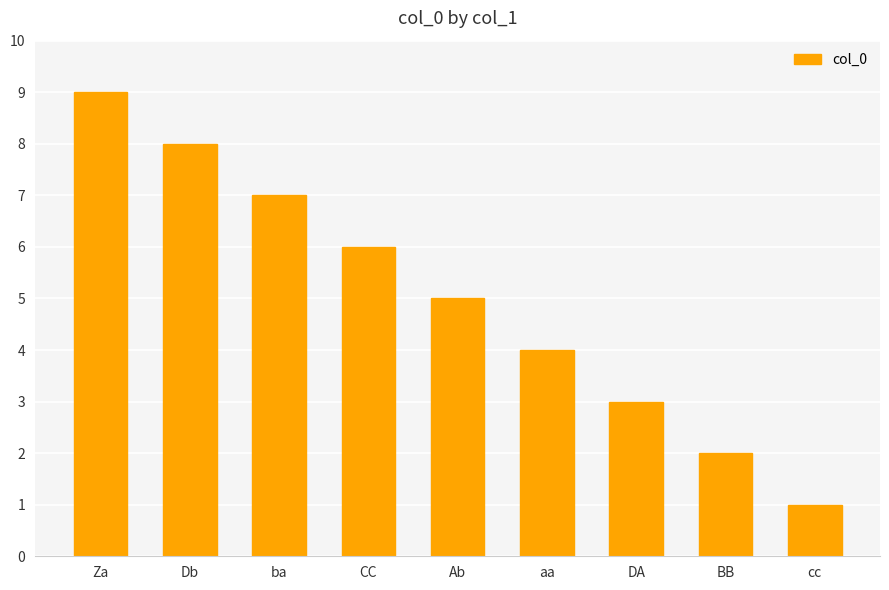

Between aa and BB, which is larger?

aa